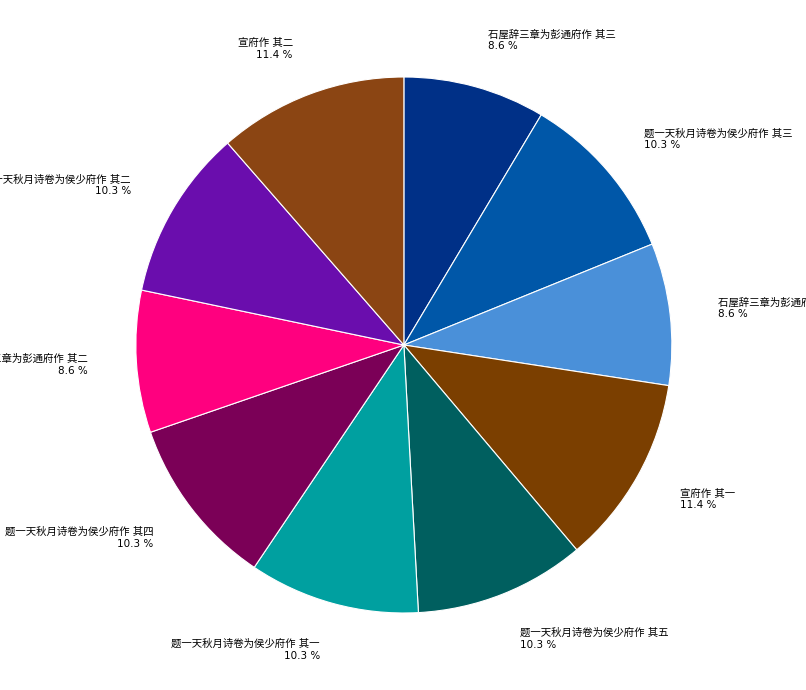

Is there any slice that represents more than half of the pie?

No